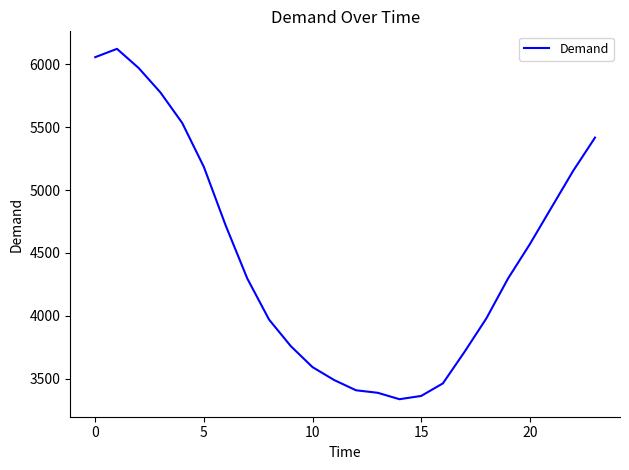

What is the greatest value displayed?

6123